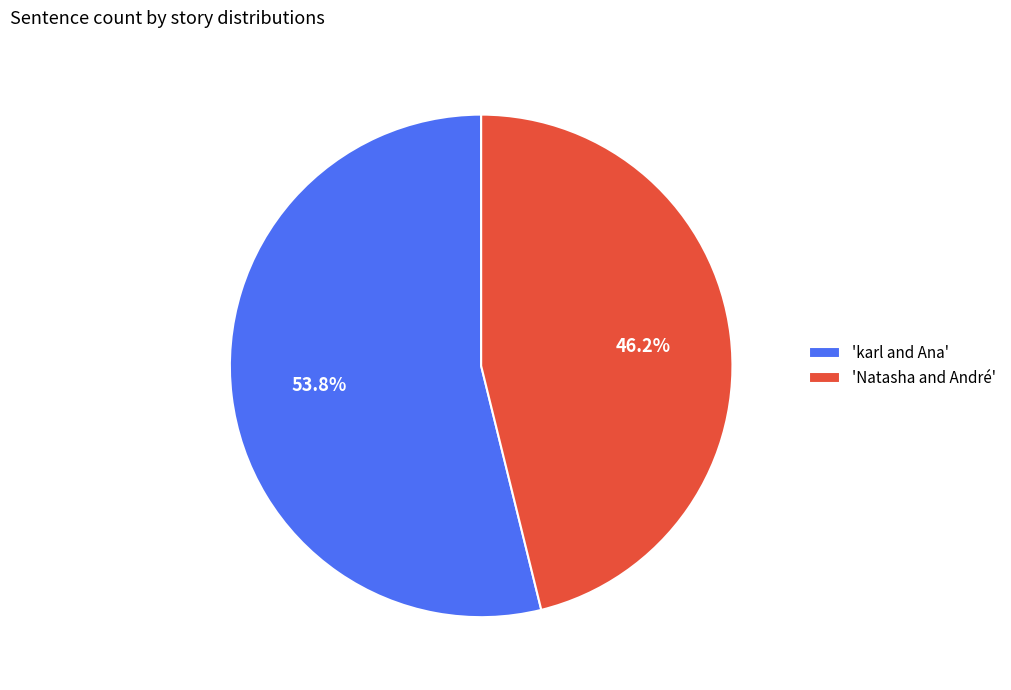

How many slices are in this pie chart?

2